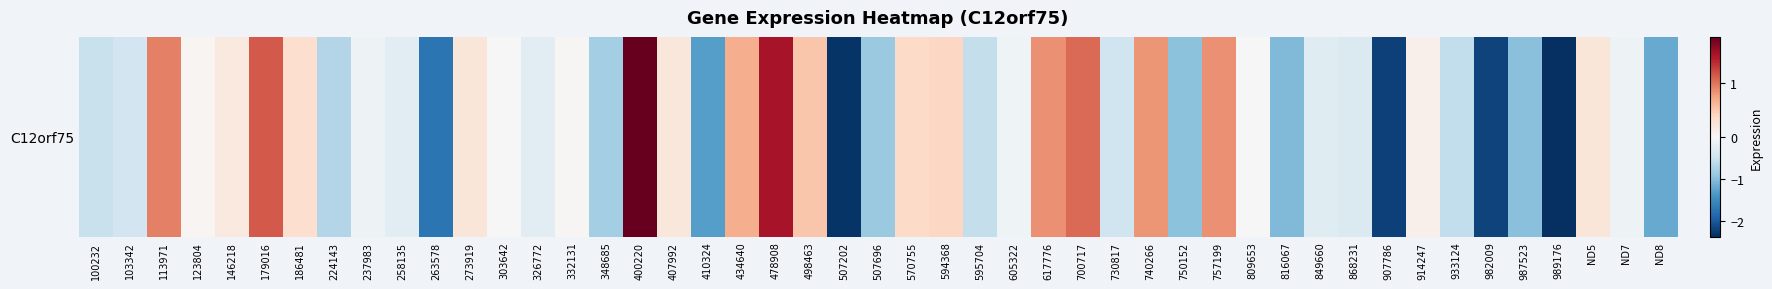

What is the change in value from 10 to 18?

+0.4